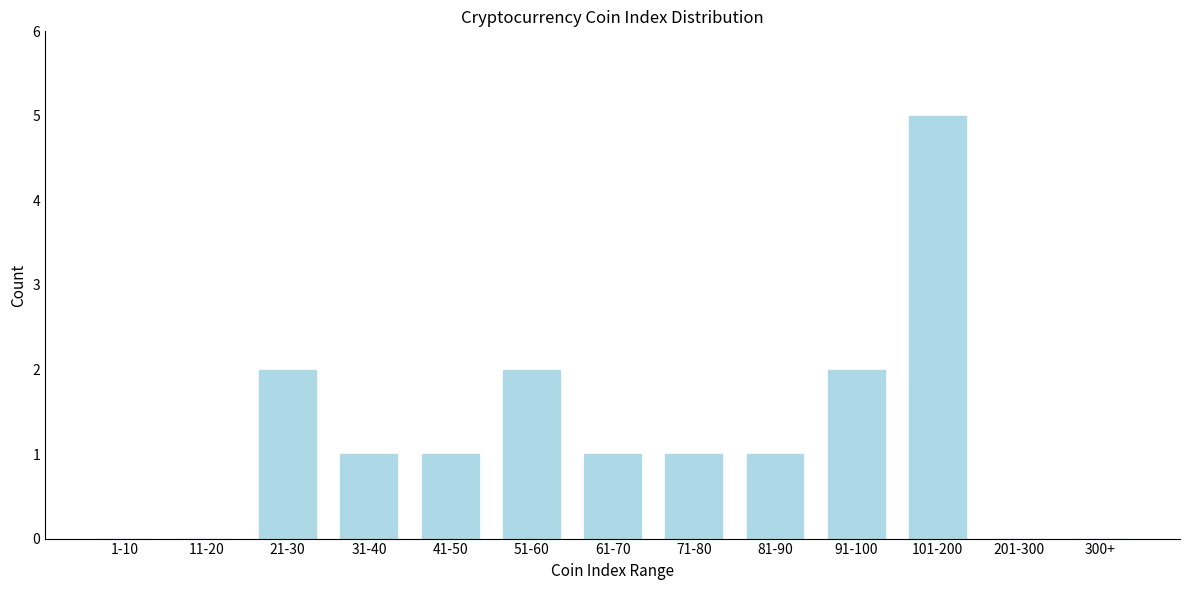

Reading right to left, extract all data points from this chart.

300+=0	201-300=0	101-200=5	91-100=2	81-90=1	71-80=1	61-70=1	51-60=2	41-50=1	31-40=1	21-30=2	11-20=0	1-10=0